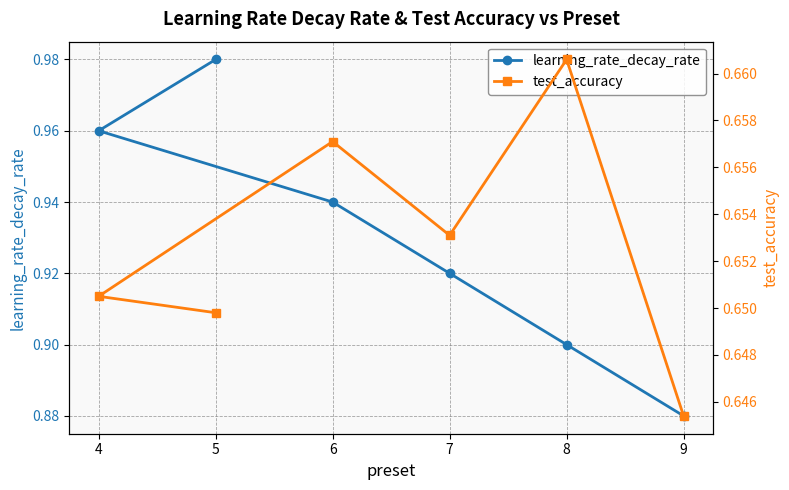

How many categories are shown in the chart?

6